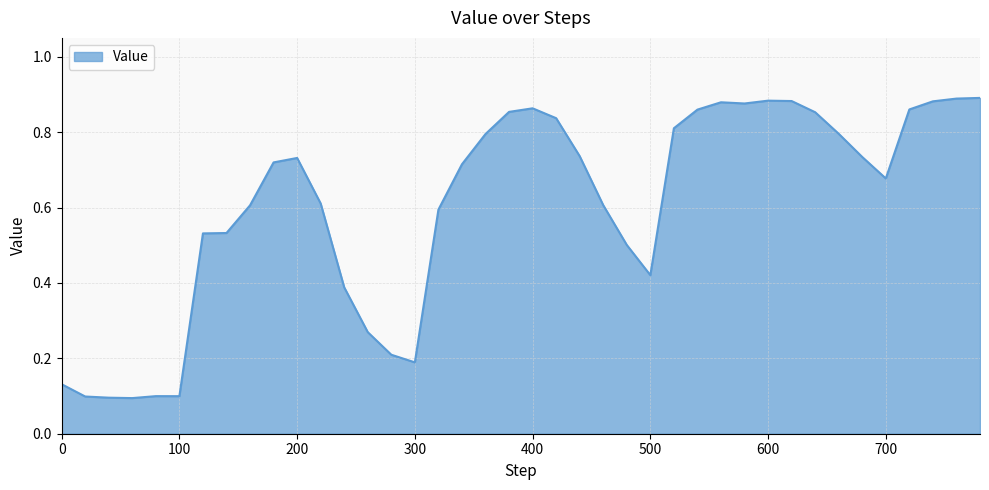

What is the average value?

0.6